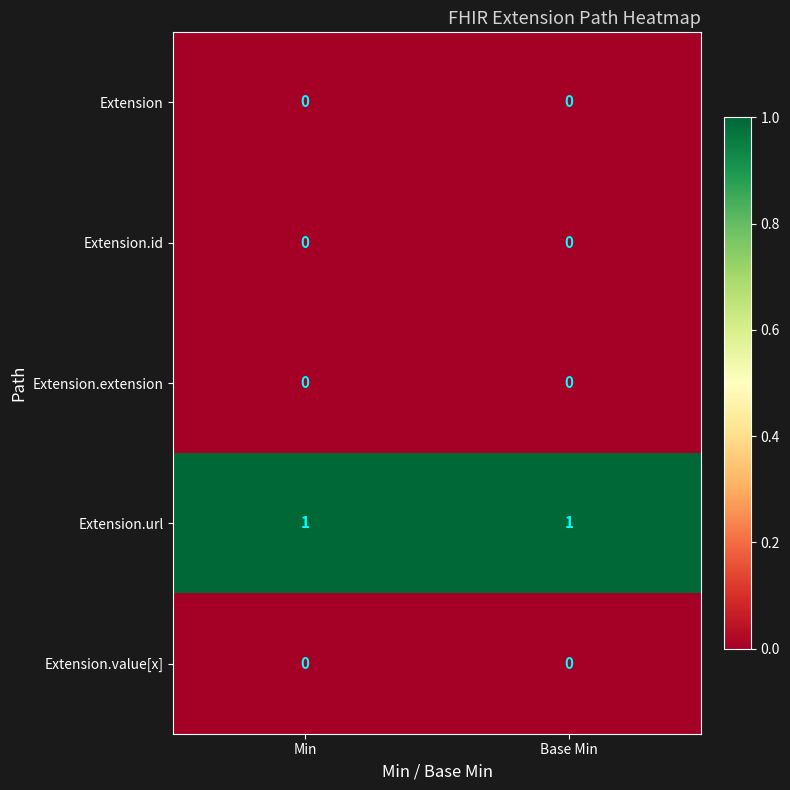

How many data points does each series have?

2